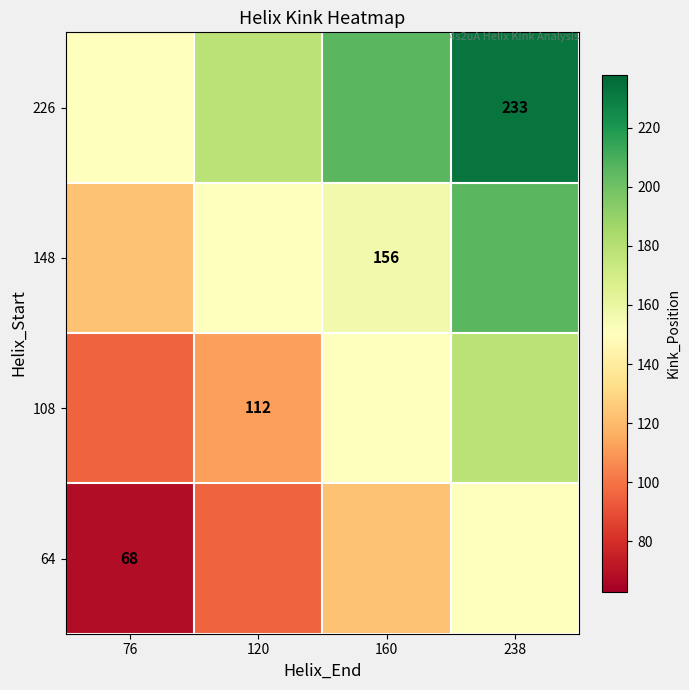

Is the value of 148 at 160 greater than the value of 226 at 238?

No